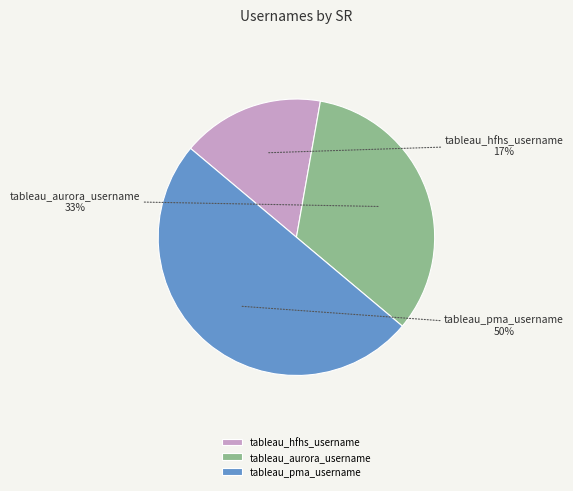

What is the ratio of the value at tableau_hfhs_username to the value at tableau_pma_username?

0.3